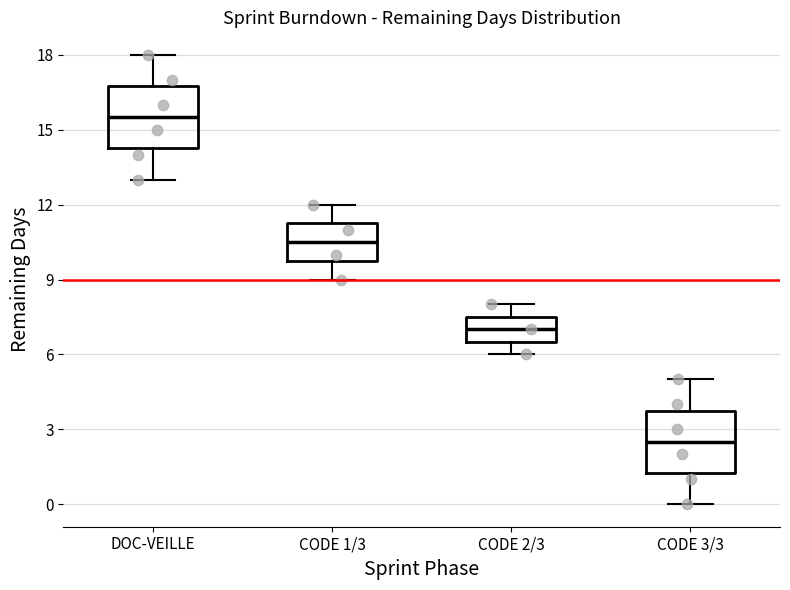

Where does the median line of the box for CODE 1/3 sit on the y-axis? The values are not printed on the chart, so give them approximately, as read against the axis.

10.5